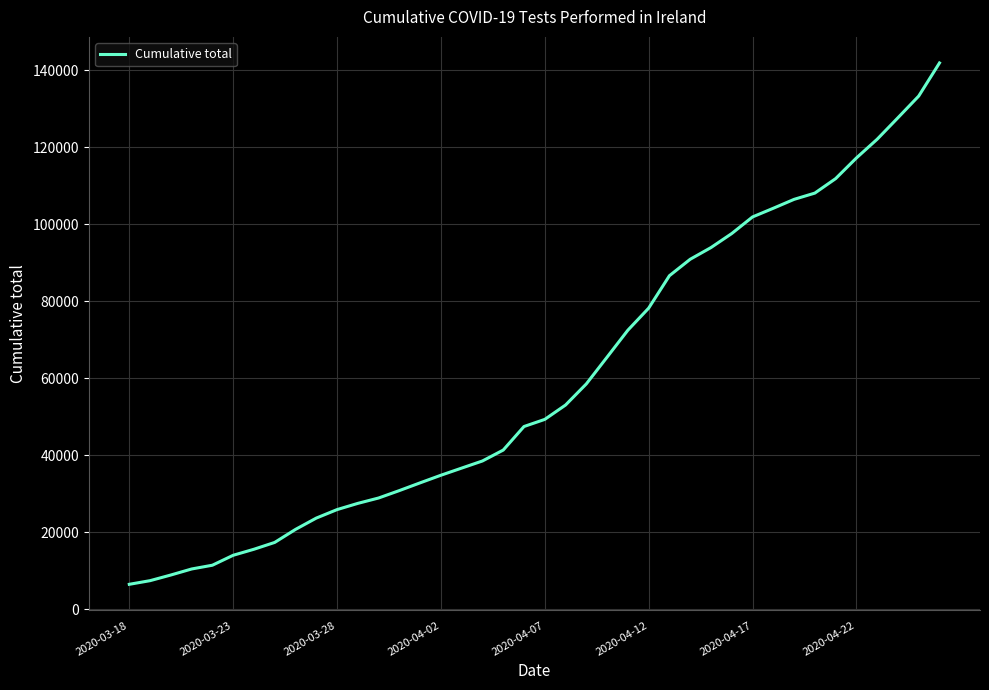

What is the difference between the maximum and minimum values?

135406